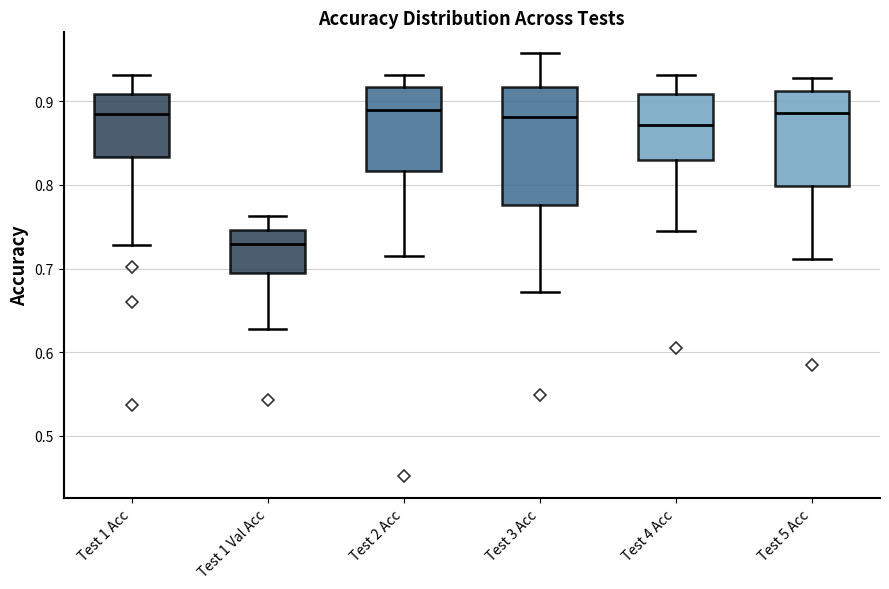

Reading left to right, transcribe this box plot: for each box, give where its median line is, the range the box spans, and where its two whiskers end, as read against the y-axis. The values are not printed on the chart, so give them approximately, as read against the axis.

Test 1 Acc: median 0.89, box 0.83 to 0.91, whiskers 0.73 to 0.93
Test 1 Val Acc: median 0.73, box 0.69 to 0.75, whiskers 0.63 to 0.76
Test 2 Acc: median 0.89, box 0.82 to 0.92, whiskers 0.71 to 0.93
Test 3 Acc: median 0.88, box 0.78 to 0.92, whiskers 0.67 to 0.96
Test 4 Acc: median 0.87, box 0.83 to 0.91, whiskers 0.74 to 0.93
Test 5 Acc: median 0.89, box 0.80 to 0.91, whiskers 0.71 to 0.93